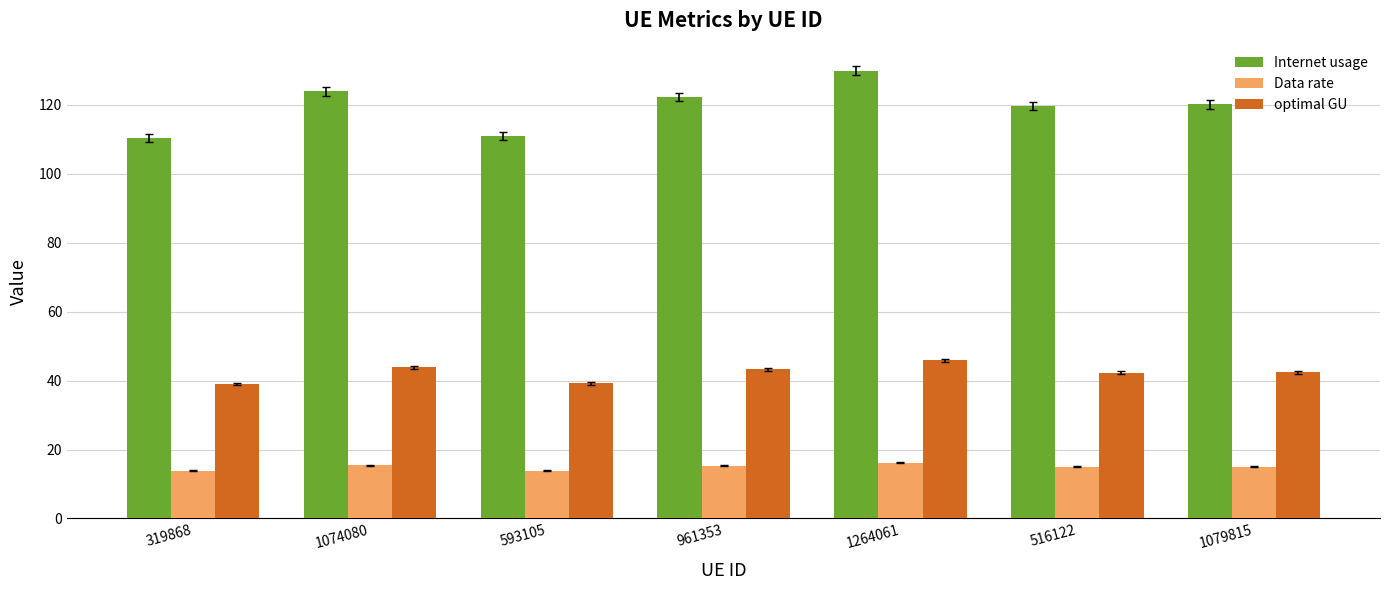

What is the difference between the Internet usage values at 1074080 and 1264061?

5.9